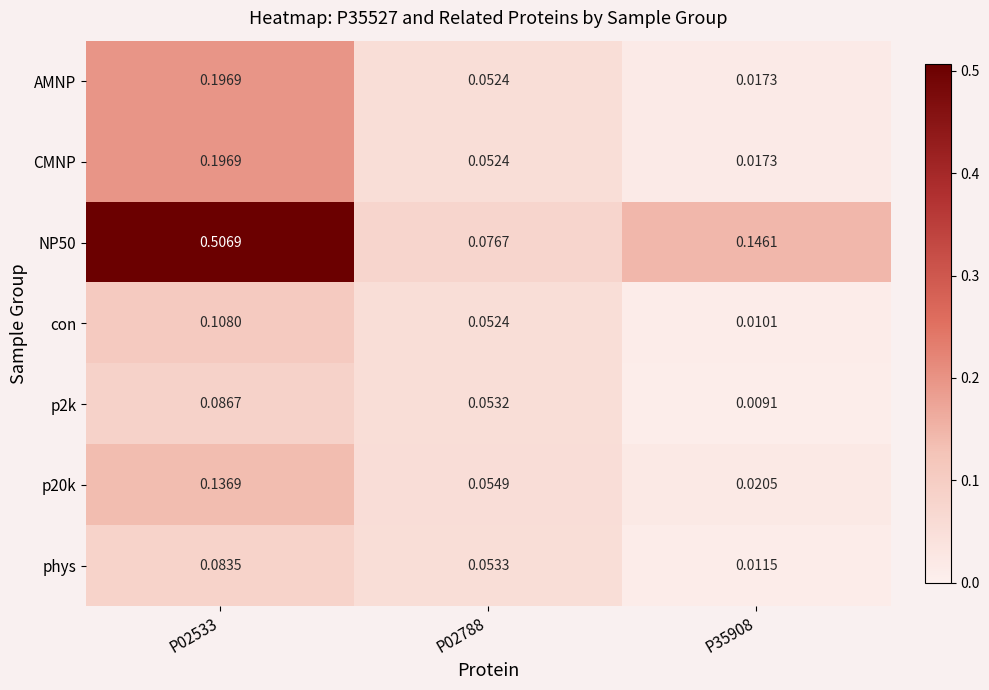

Is the value of NP50 at P35908 greater than the value of phys at P02533?

Yes